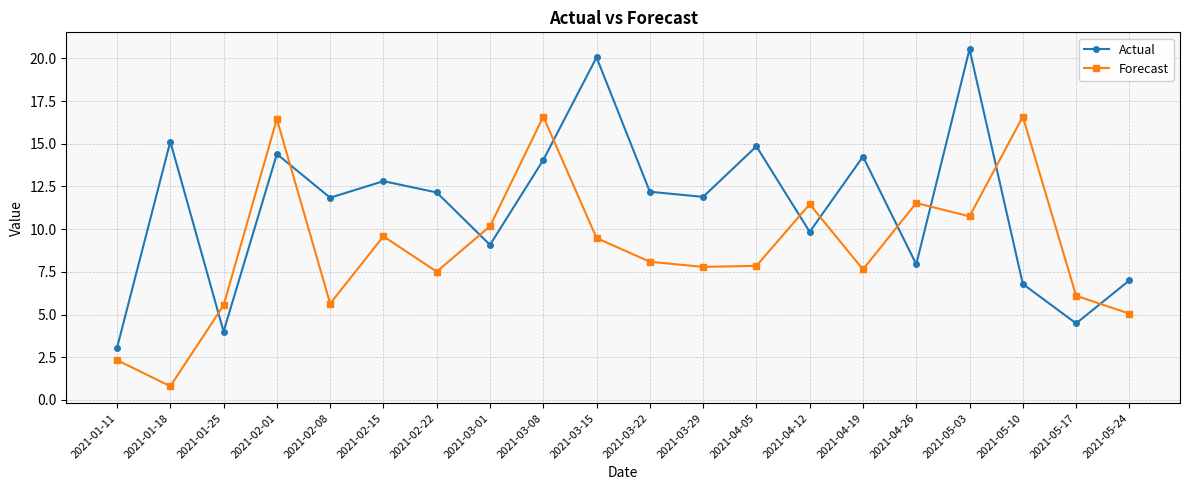

What position from the left is 2021-02-22?

7